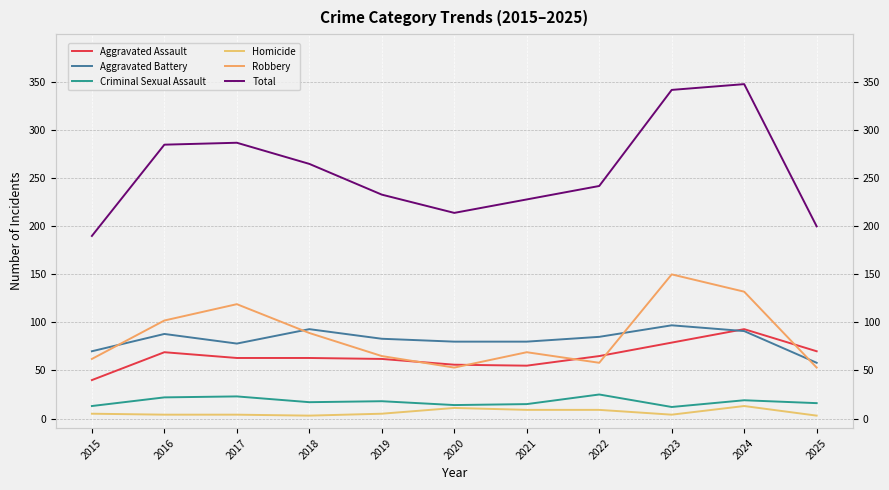

Read the Aggravated Battery value at 2016, to the nearest 5.

90